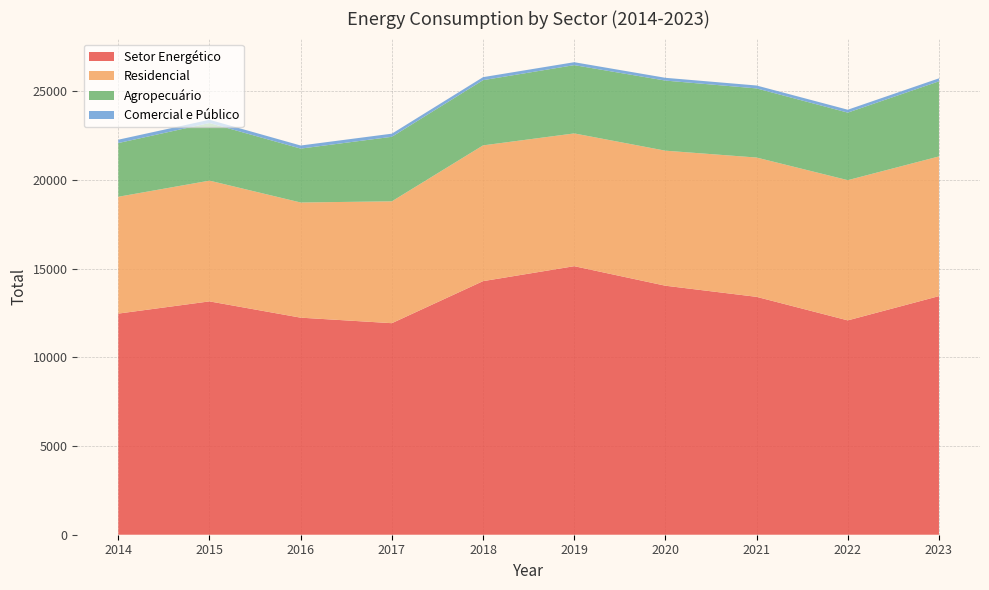

Reading left to right, extract all data points from this chart.

Setor Energético: 2014=12466.1	2015=13155.0	2016=12236.8	2017=11925.7	2018=14296.0	2019=15139.2	2020=14038.0	2021=13410.4	2022=12083.8	2023=13451.8
Residencial: 2014=6586.7	2015=6807.5	2016=6492.9	2017=6870.7	2018=7654.0	2019=7485.3	2020=7613.3	2021=7853.4	2022=7905.4	2023=7875.2
Agropecuário: 2014=3028.2	2015=3248.3	2016=3038.5	2017=3637.8	2018=3676.4	2019=3849.7	2020=3951.4	2021=3897.6	2022=3807.6	2023=4234.7
Comercial e Público: 2014=188.8	2015=182.9	2016=174.3	2017=175.6	2018=170.0	2019=164.9	2020=156.6	2021=163.9	2022=163.6	2023=168.0